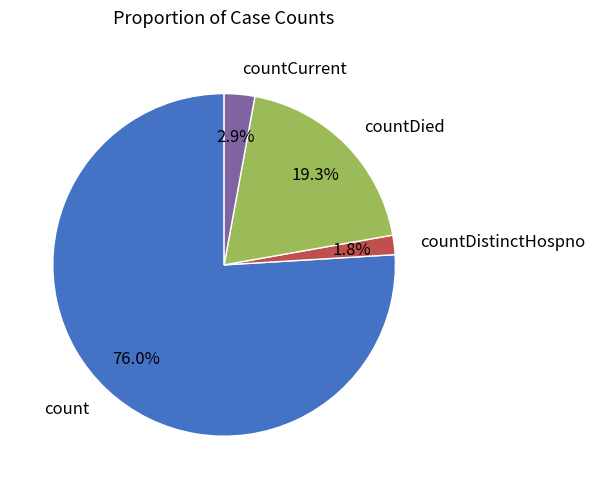

What percentage is the count slice, to the nearest percent?

76%